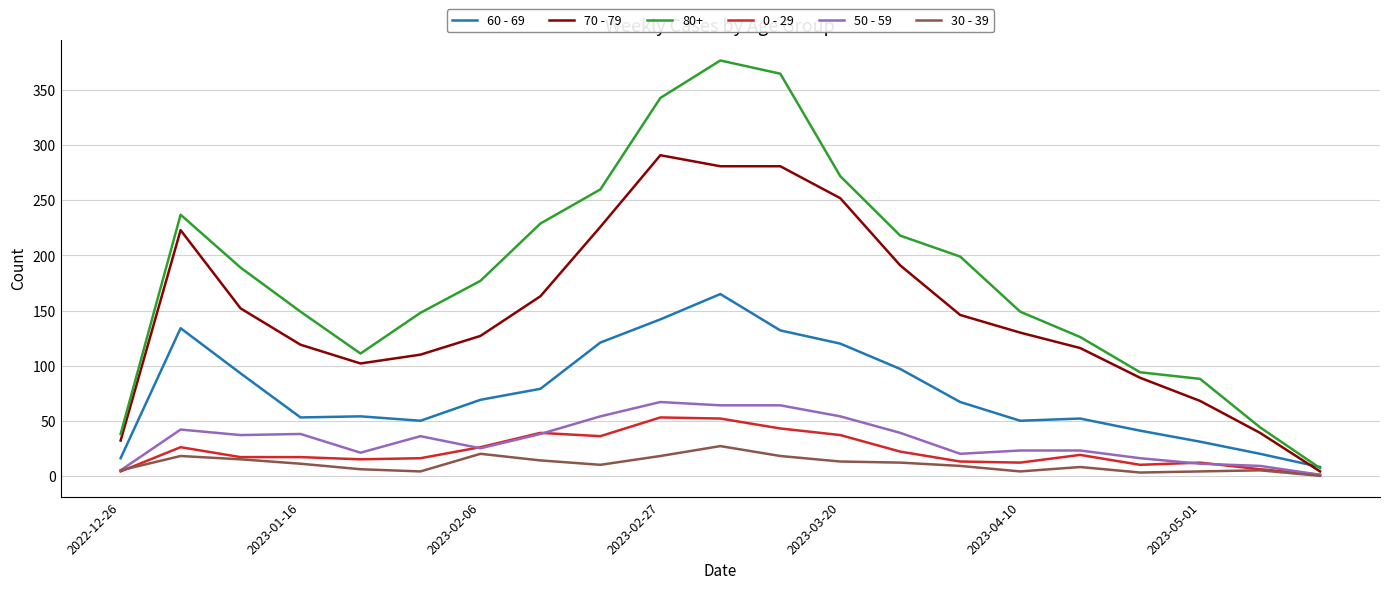

Which series has the largest total across all categories?

80+